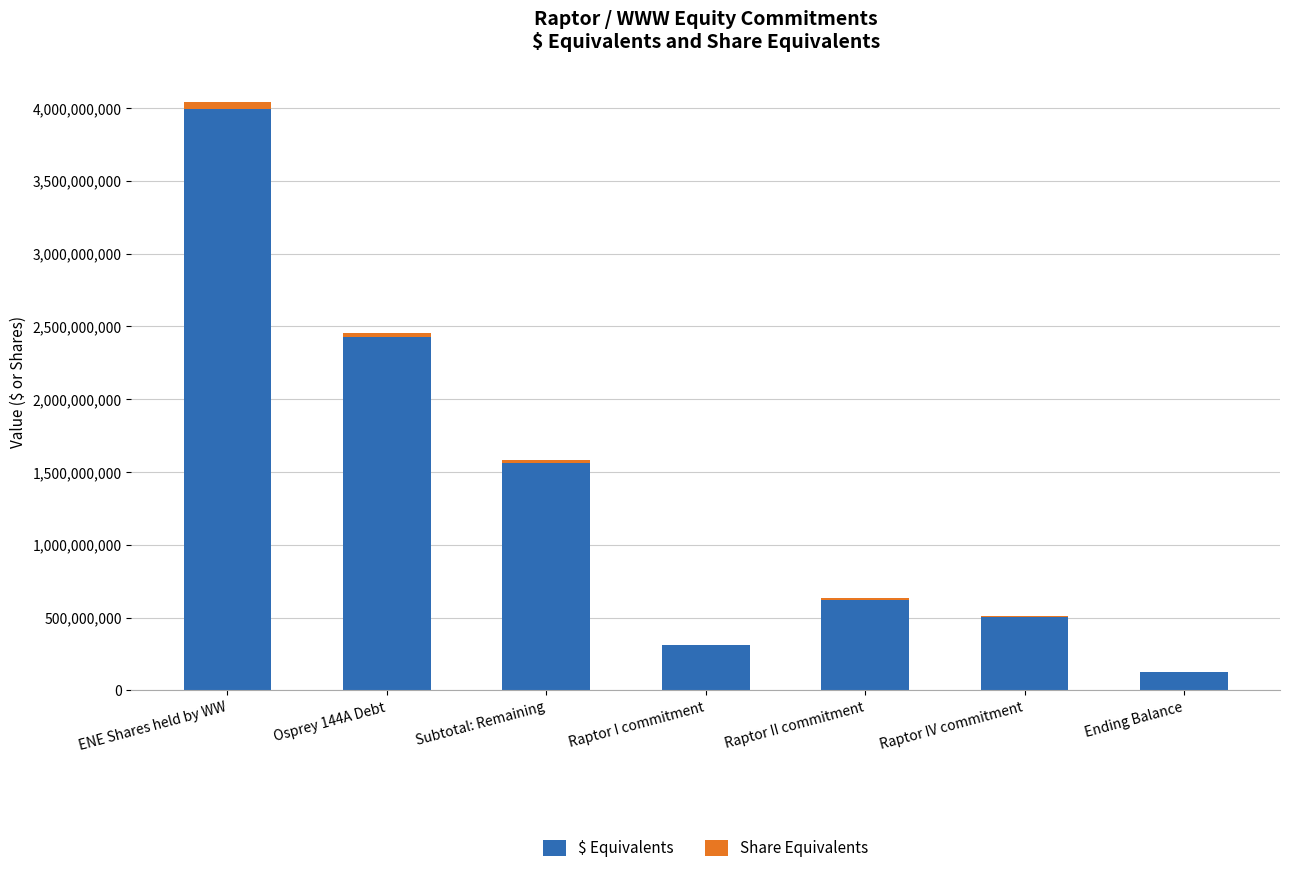

What is the maximum value for $ Equivalents?

3990000000